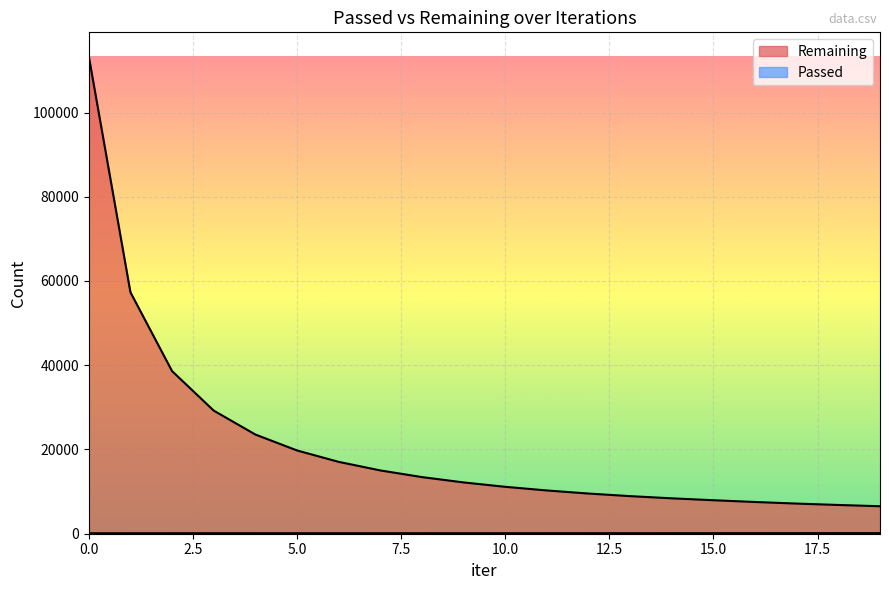

What is the difference between the Passed values at 12 and 5?

6